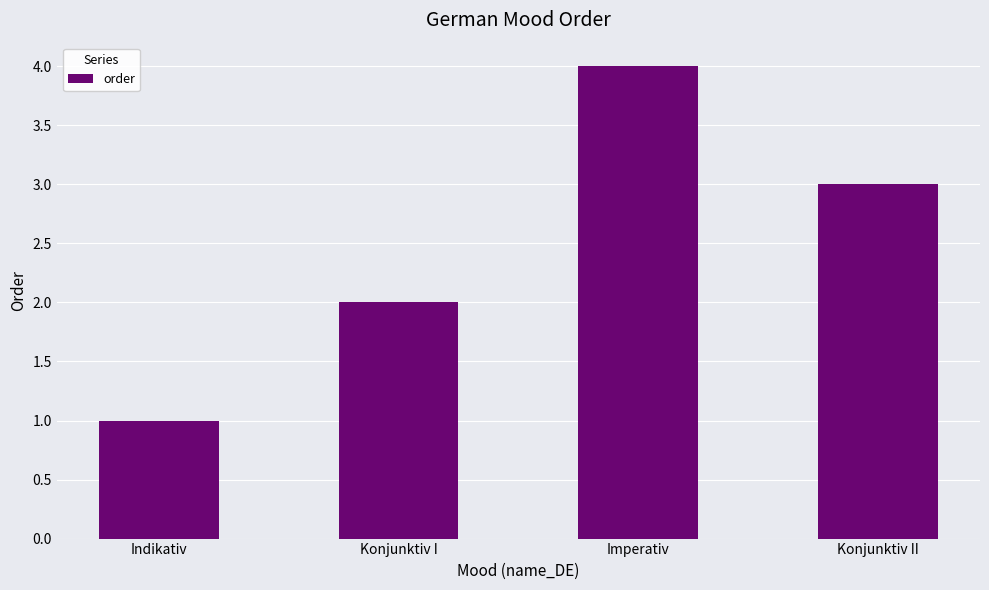

Rank the categories by value from lowest to highest.

Indikativ, Konjunktiv I, Konjunktiv II, Imperativ